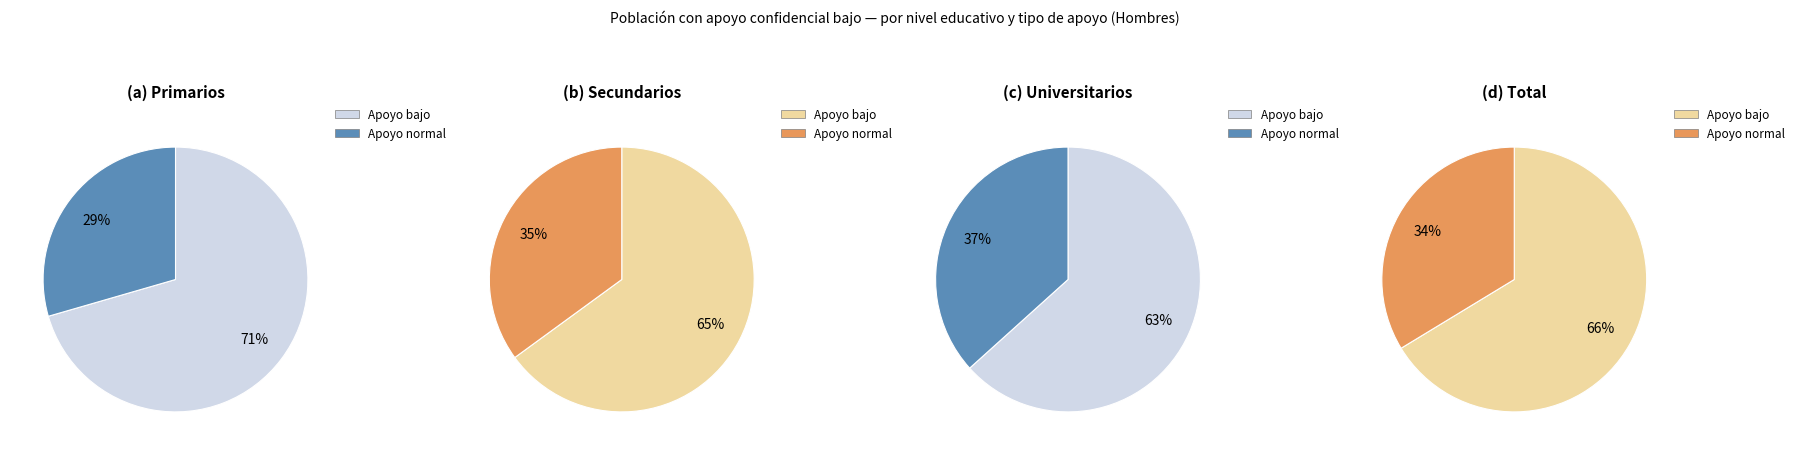

Does any single category account for the majority?

Yes